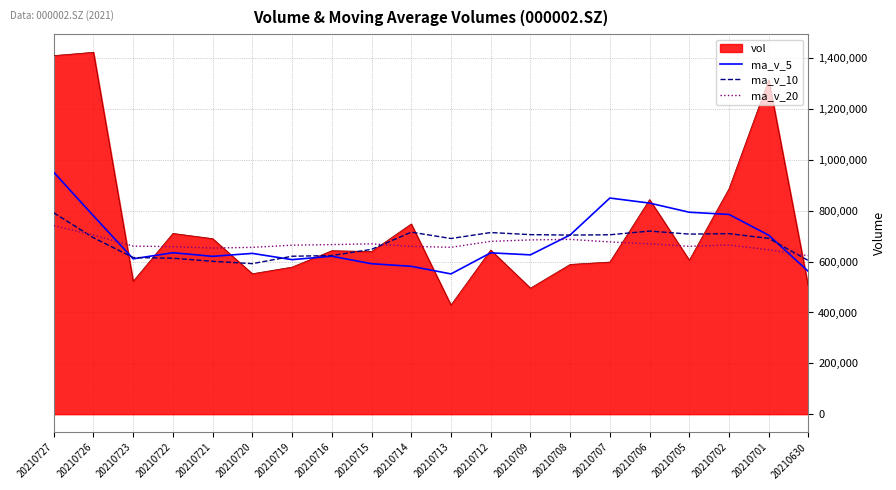

At which label does vol reach its minimum?

20210713